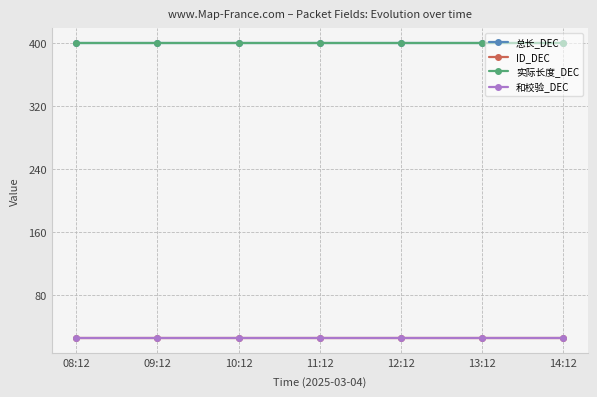

Does the chart have visible grid lines?

Yes